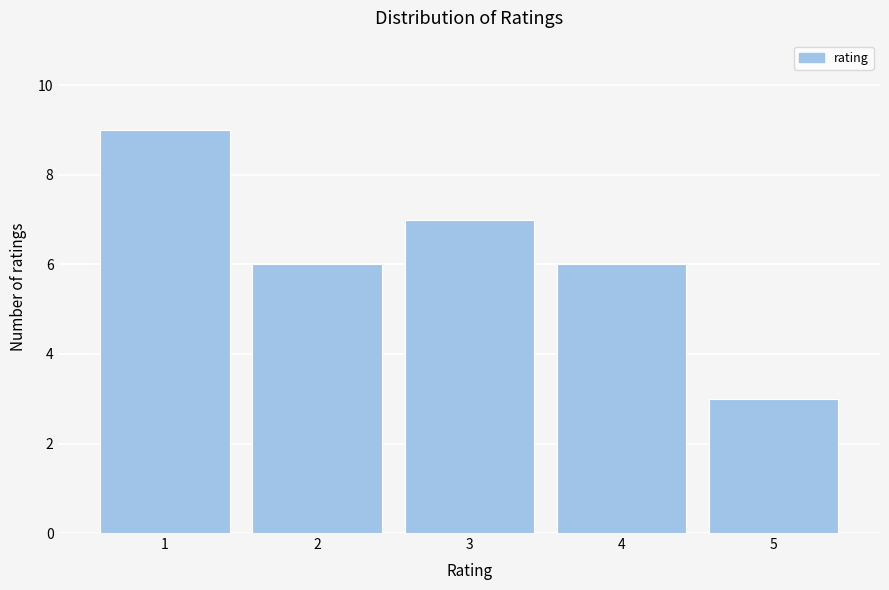

Reading left to right, list all the values displayed in this chart.

9	6	7	6	3